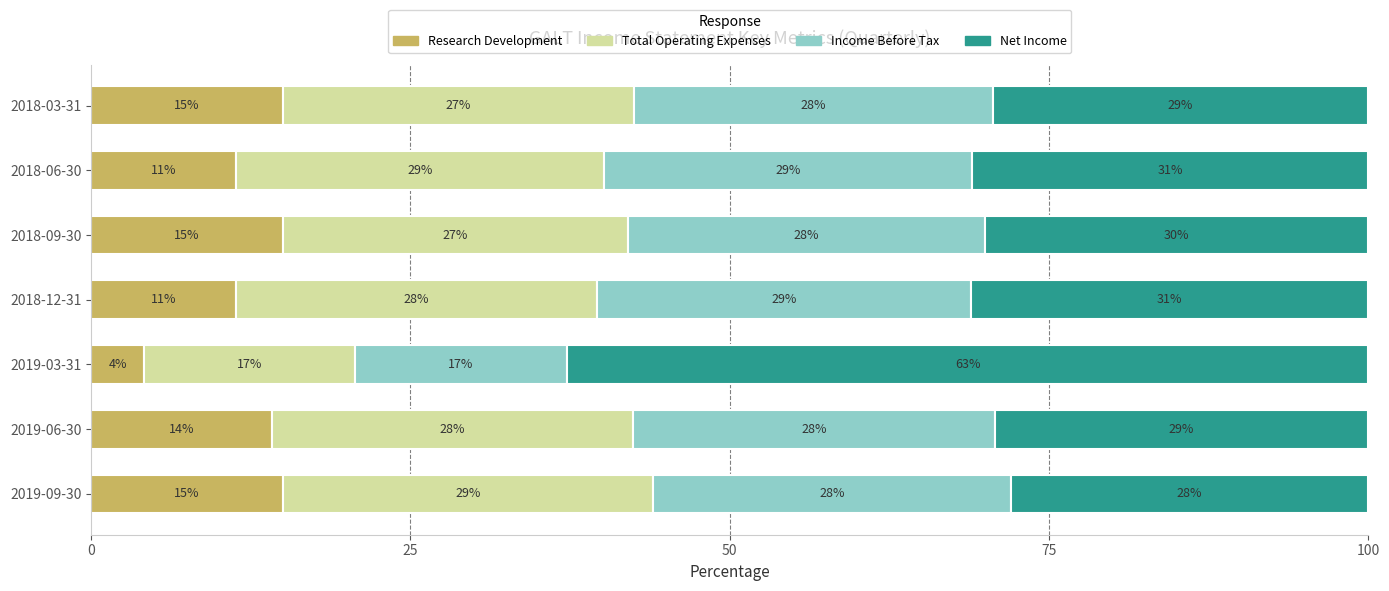

How many values in the Research Development series are below 14?

3